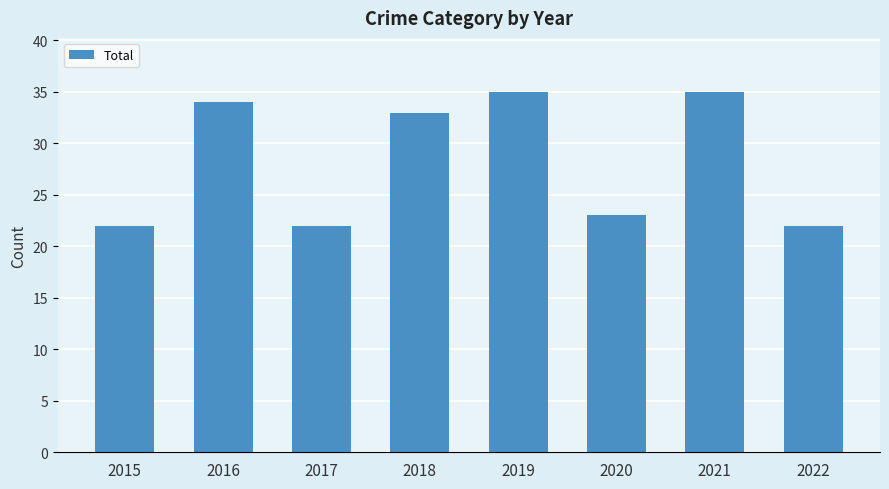

How many series are shown in this chart?

1